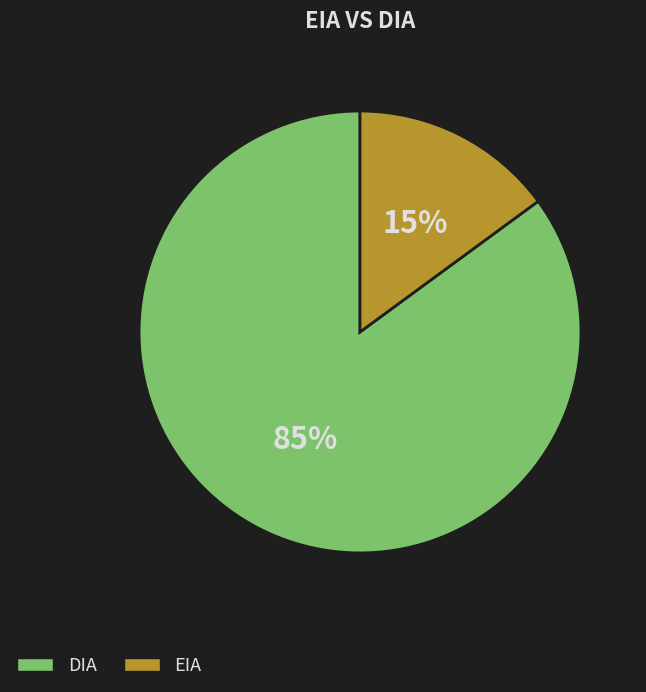

Which category has the smallest portion of the pie?

EIA